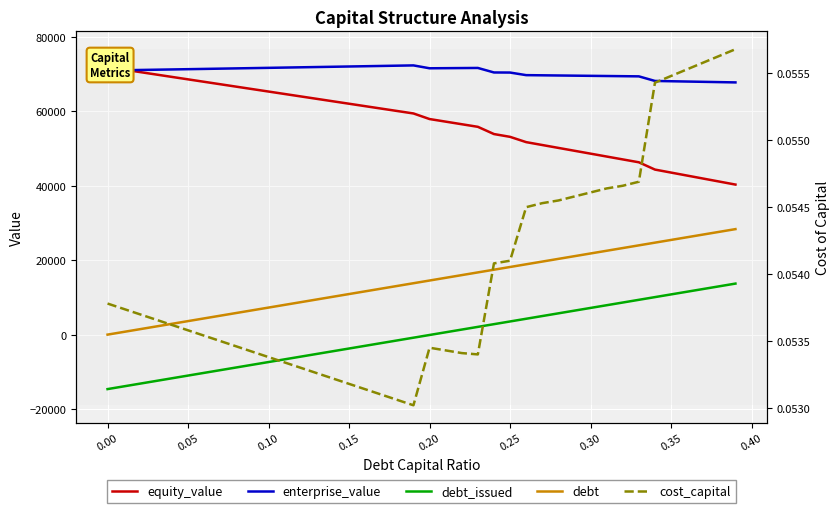

True or false: enterprise_value has more than 0 points higher than both neighbors.

True